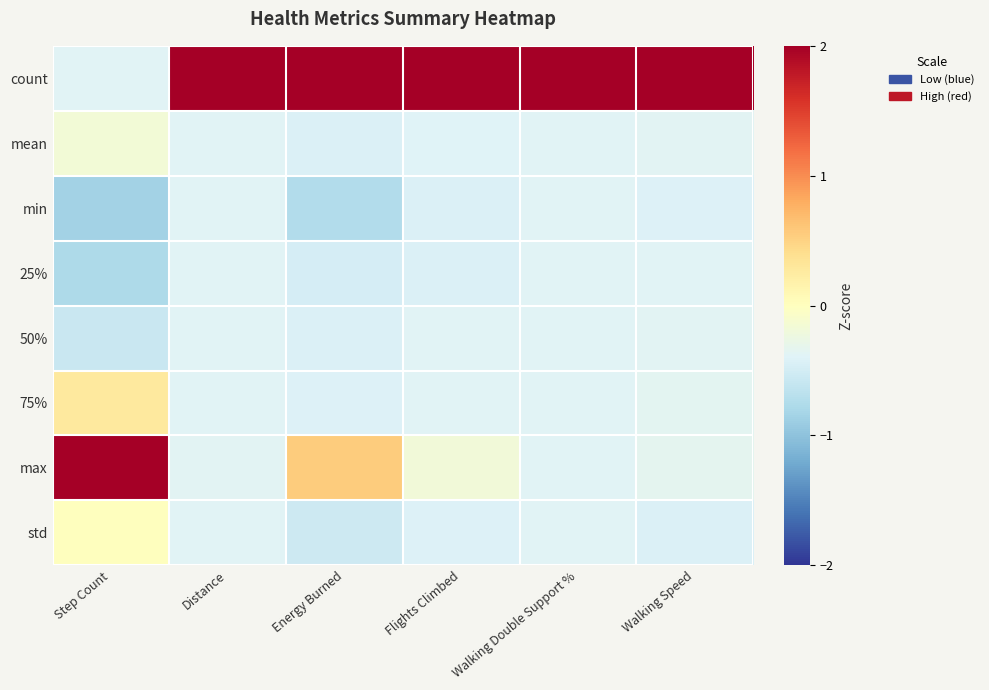

List the series in order of their peak value, highest first.

count, max, 75%, std, mean, 50%, 25%, min